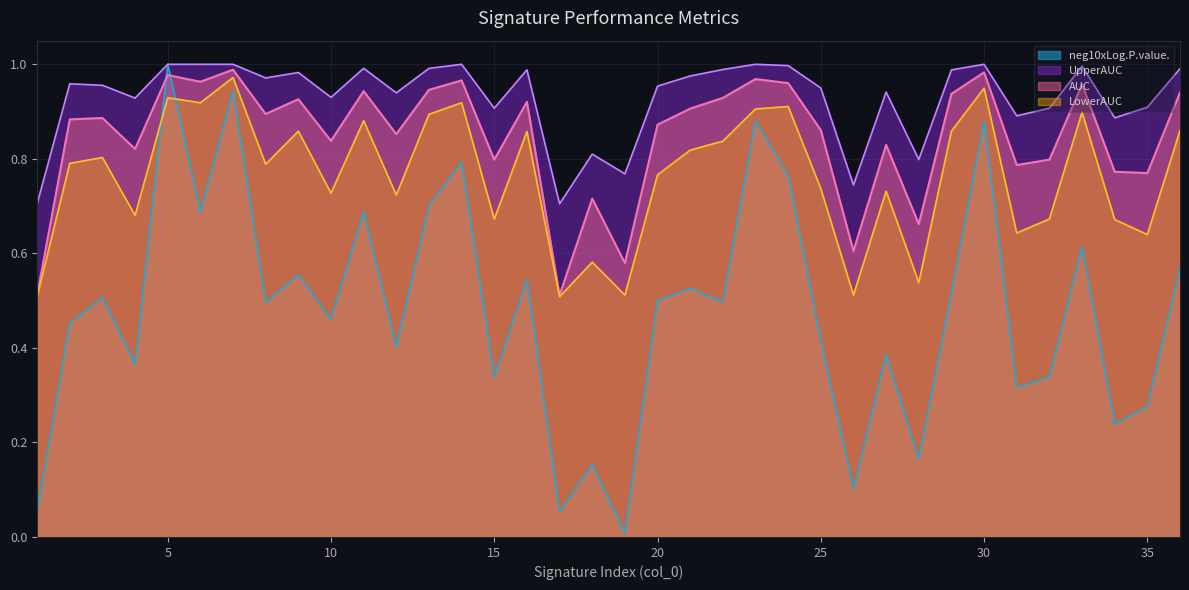

After their last crossing, which series has the higher values: neg10xLog.P.value. or AUC?

AUC